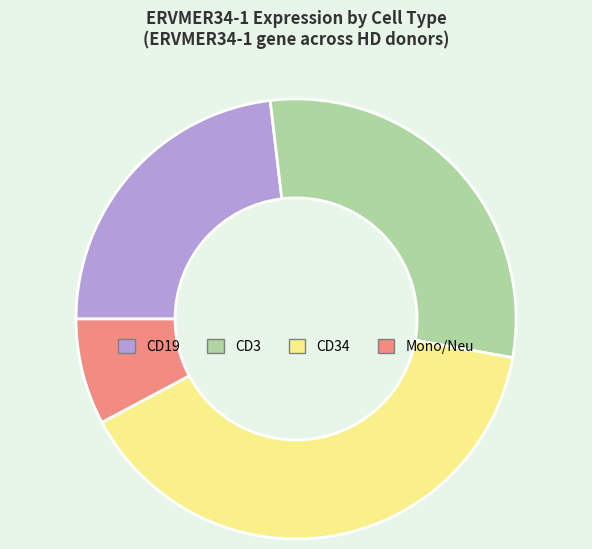

True or false: CD19 accounts for 23% of the total.

True